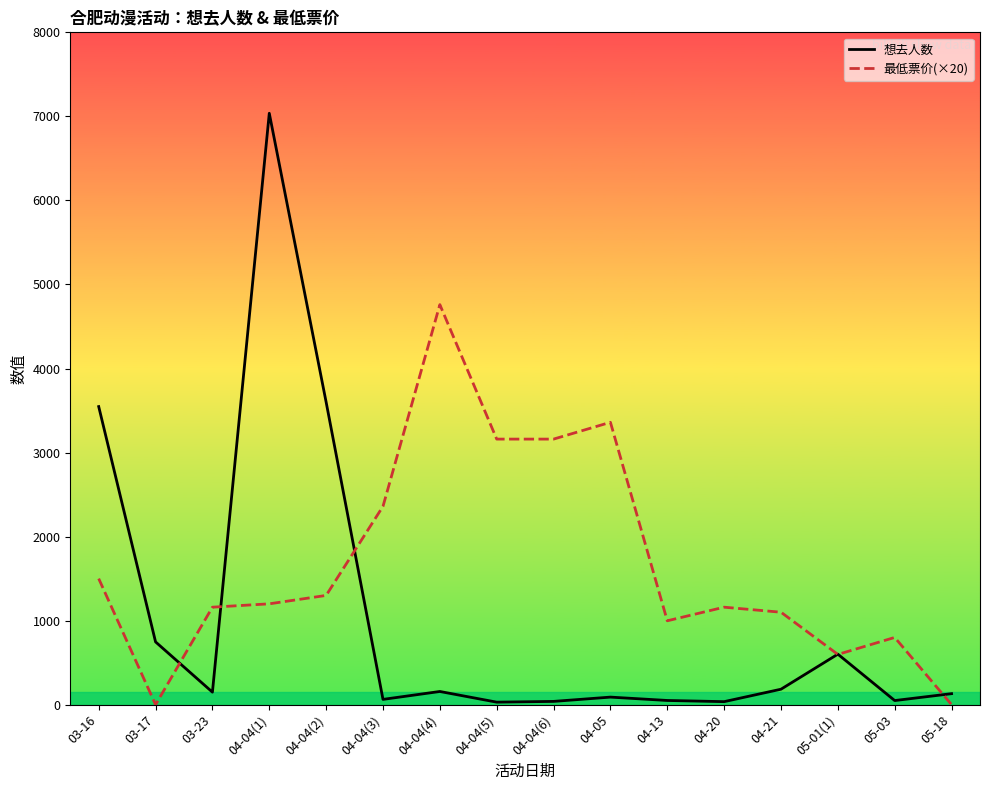

What is the greatest value displayed?

7037